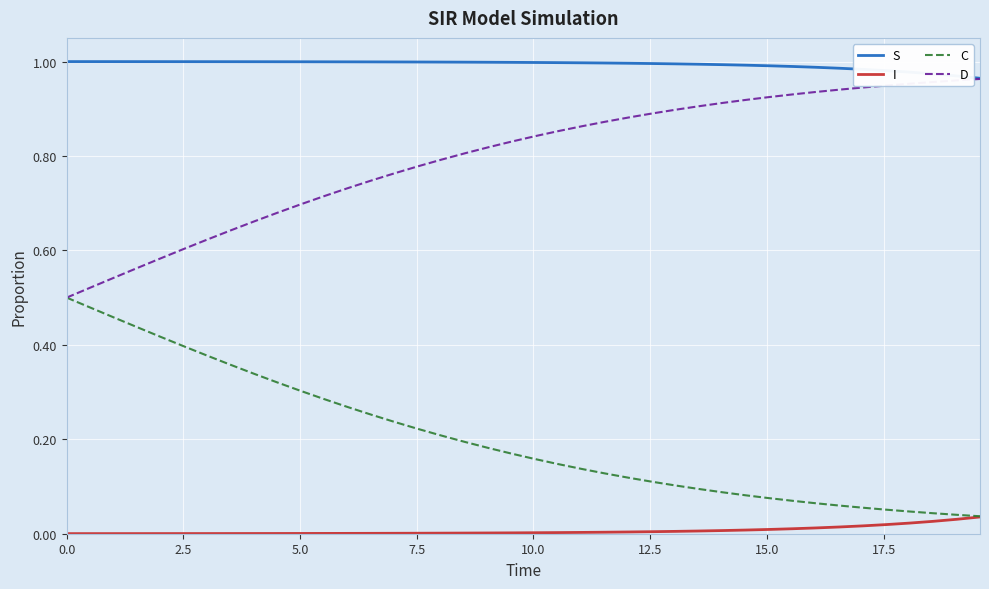

True or false: S and I intersect in this chart.

False